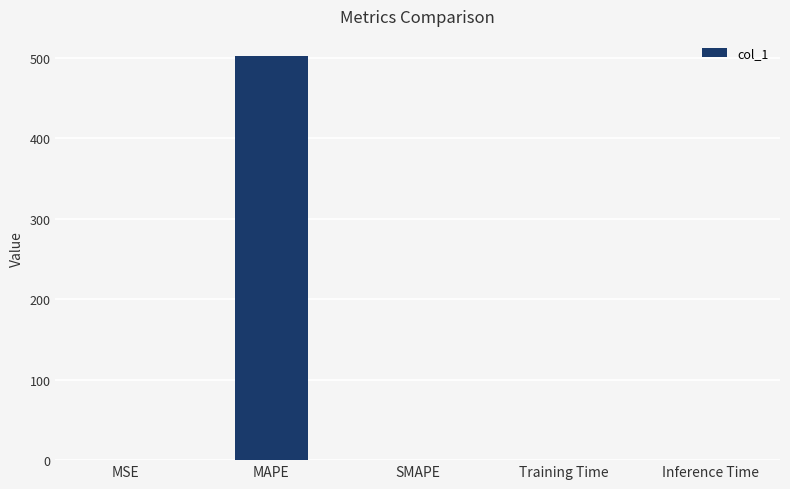

What is the average value?

100.4